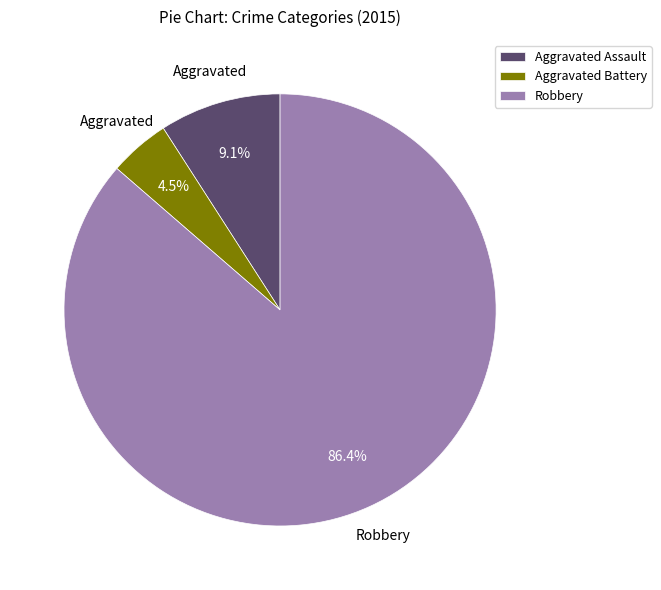

Combined, what portion of the pie is Robbery and Aggravated Assault?

95.5%